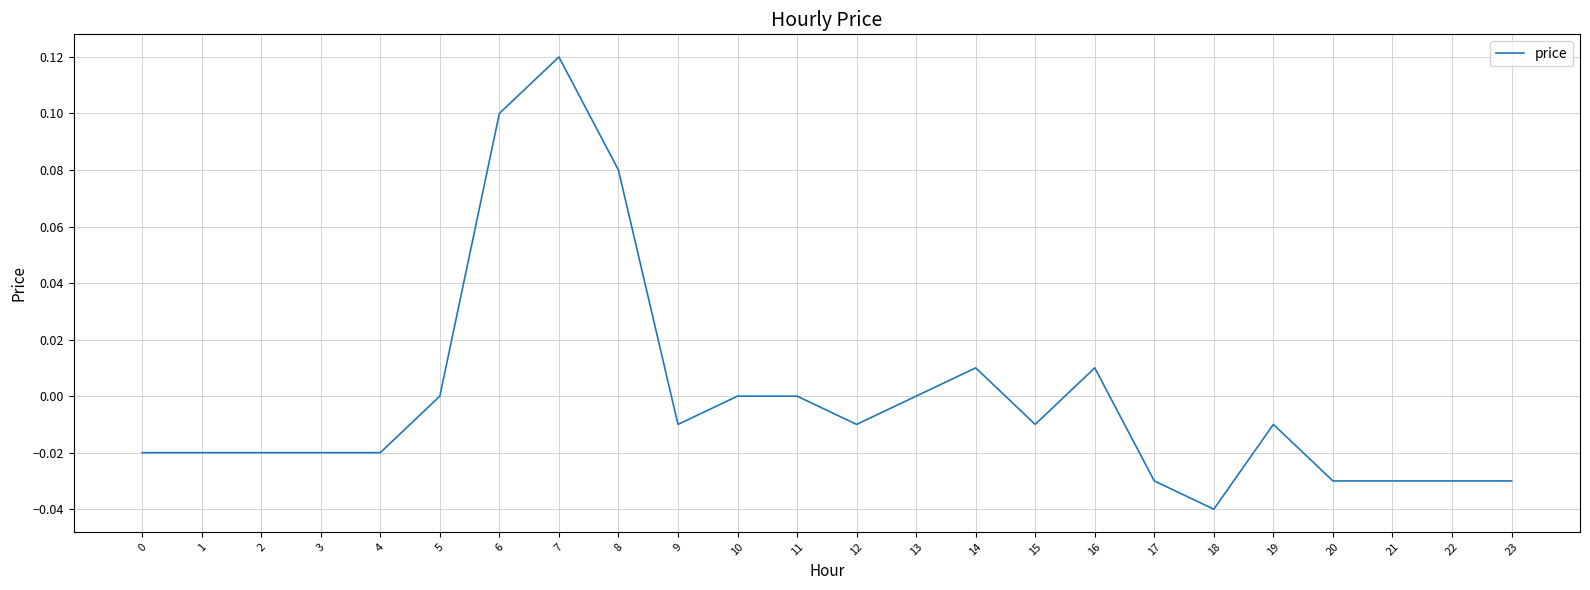

The value at 0 is -0.0. True or false?

True